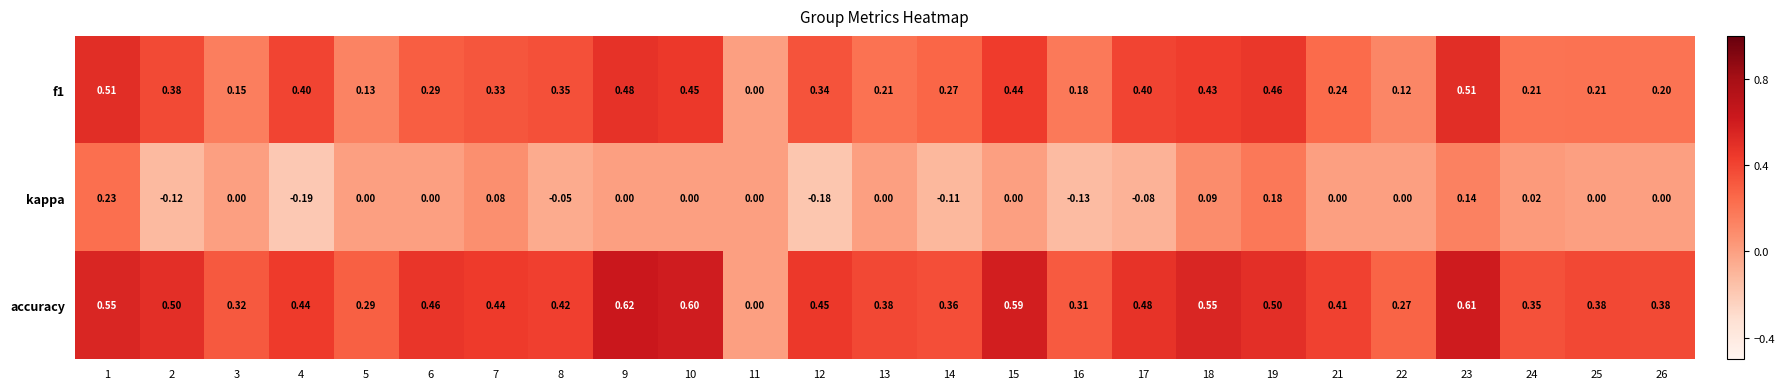

Which series changed the most between 15 and 19?

kappa